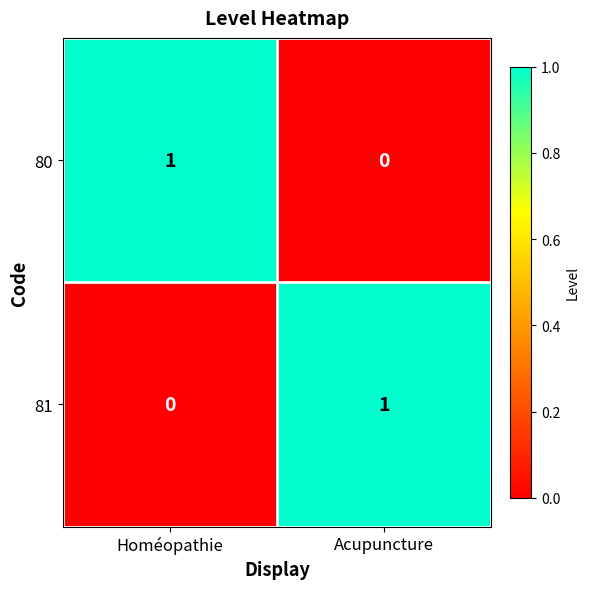

Reading left to right, what are all the values shown in this chart?

80: 1	0
81: 0	1